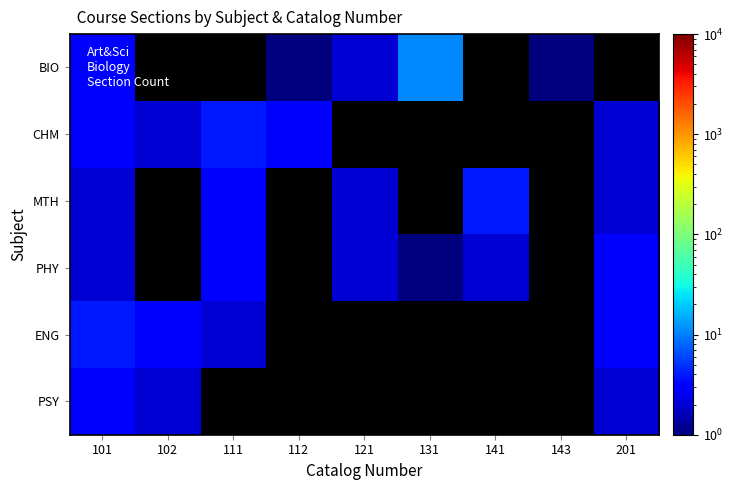

The value of CHM at 201 is 2.0. True or false?

True